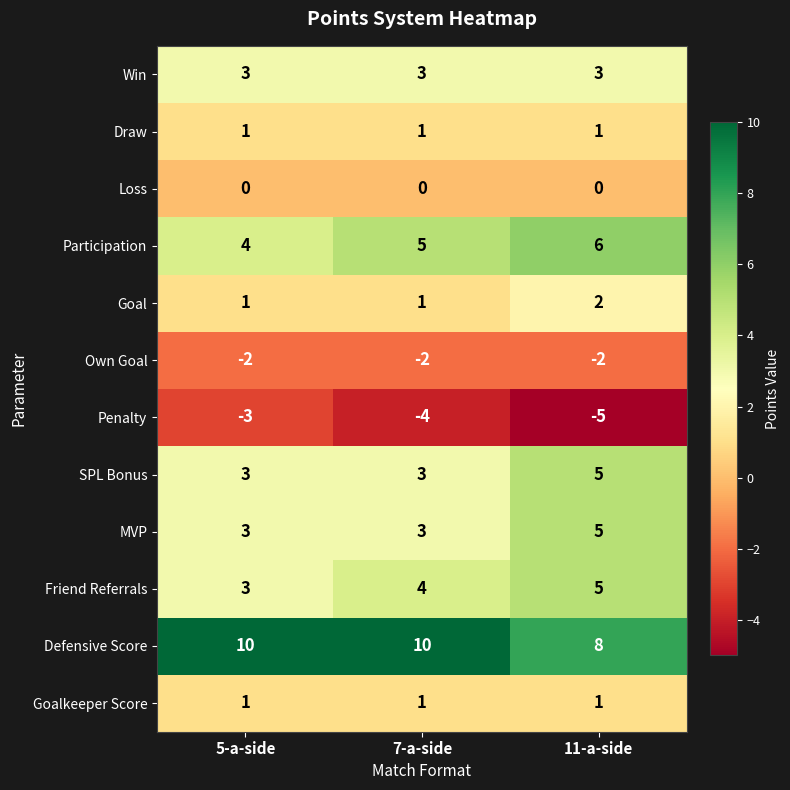

What is the maximum value for Participation?

6